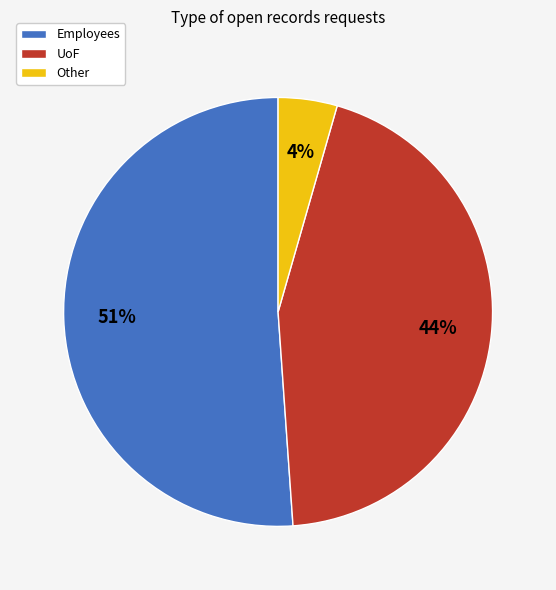

Which slice is the largest?

Employees